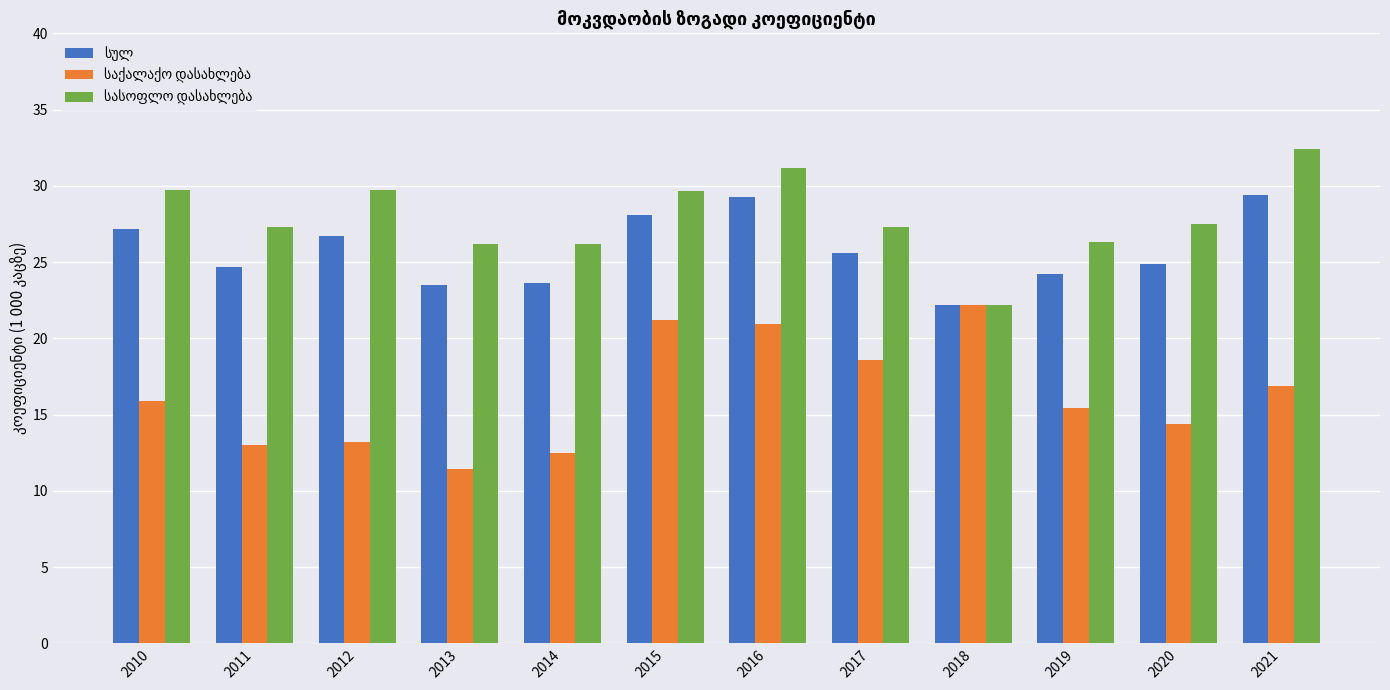

At which category does the chart reach its peak across all series?

2021